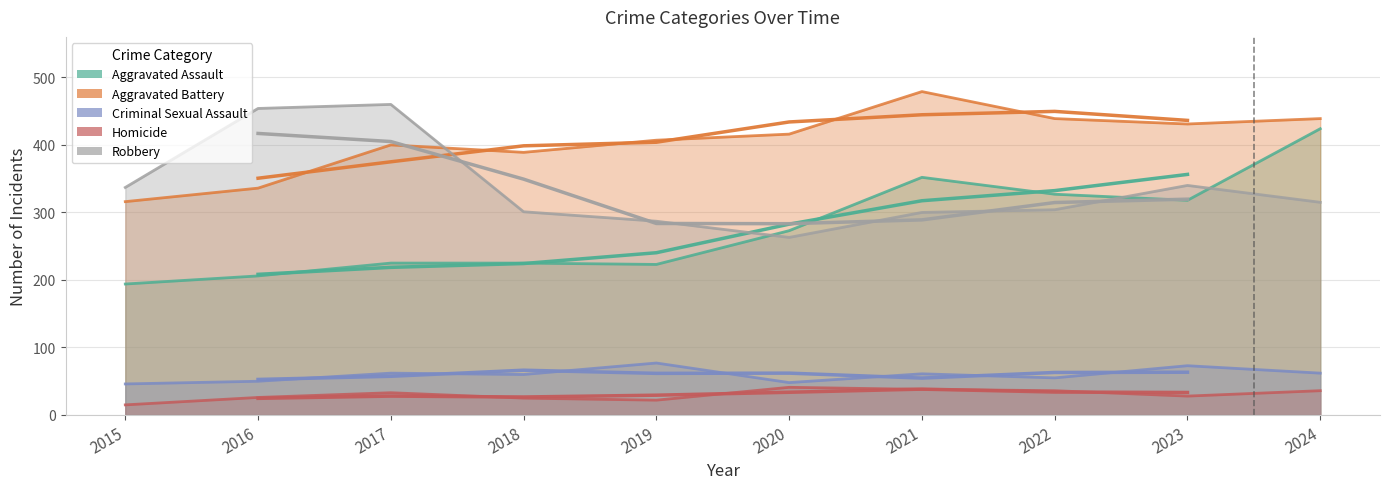

What are all the series names shown in the legend?

Aggravated Assault, Aggravated Battery, Criminal Sexual Assault, Homicide, Robbery